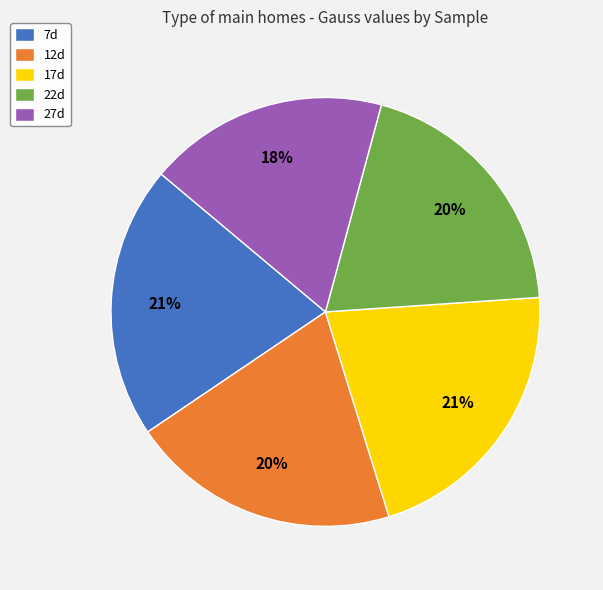

Does 12d represent more than half of the total?

No